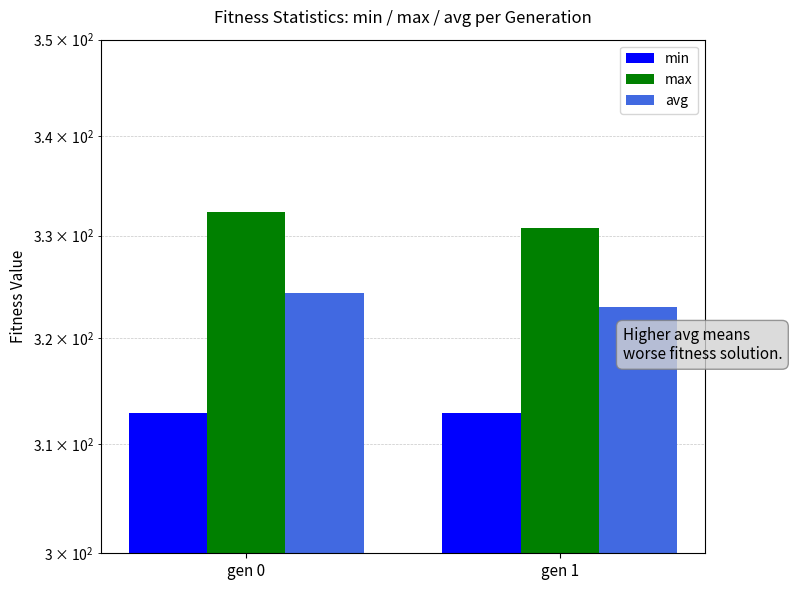

What is the value of the min bar at the 1st from the left?

312.9